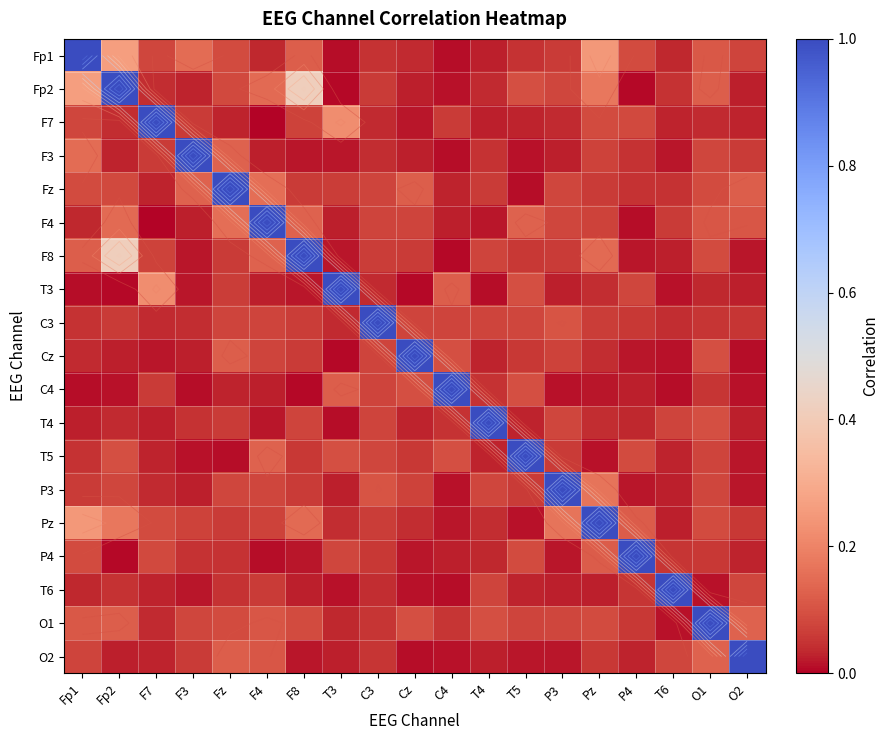

Which category has the highest value in the C4 series?

C4